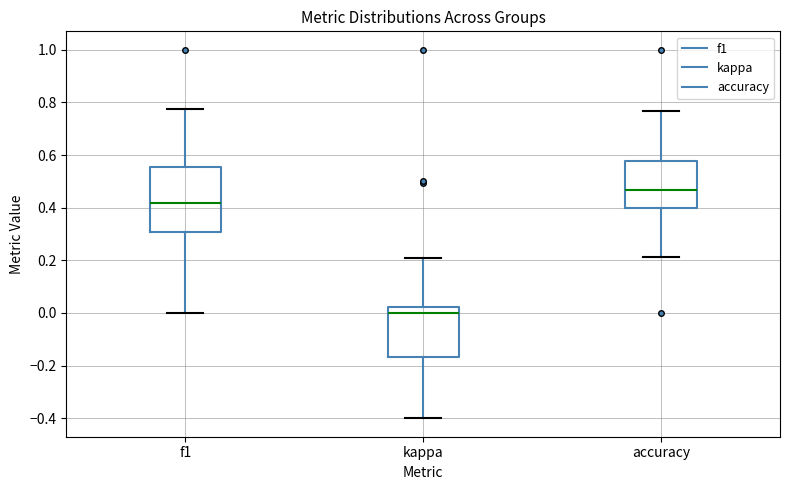

Where does the upper whisker of the box for f1 end on the y-axis? The values are not printed on the chart, so give them approximately, as read against the axis.

0.78